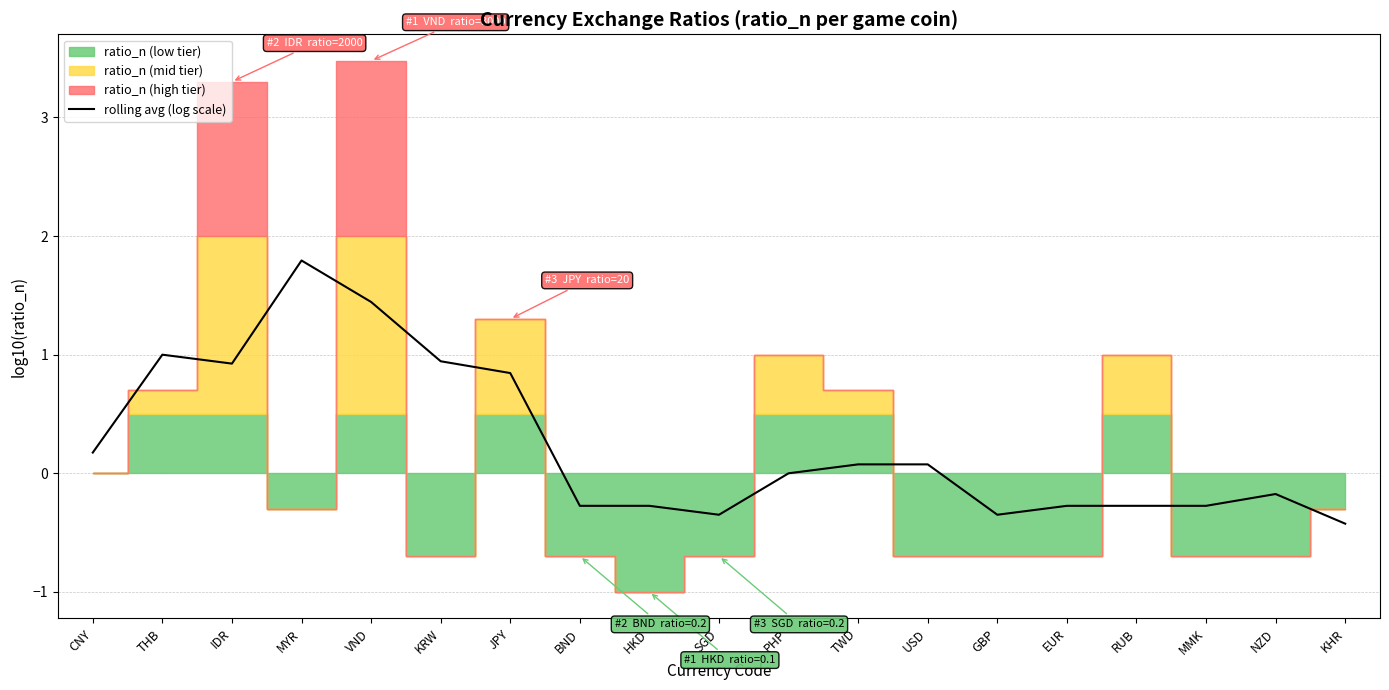

How many points are higher than both their immediate neighbors (excluding endpoints)?

3